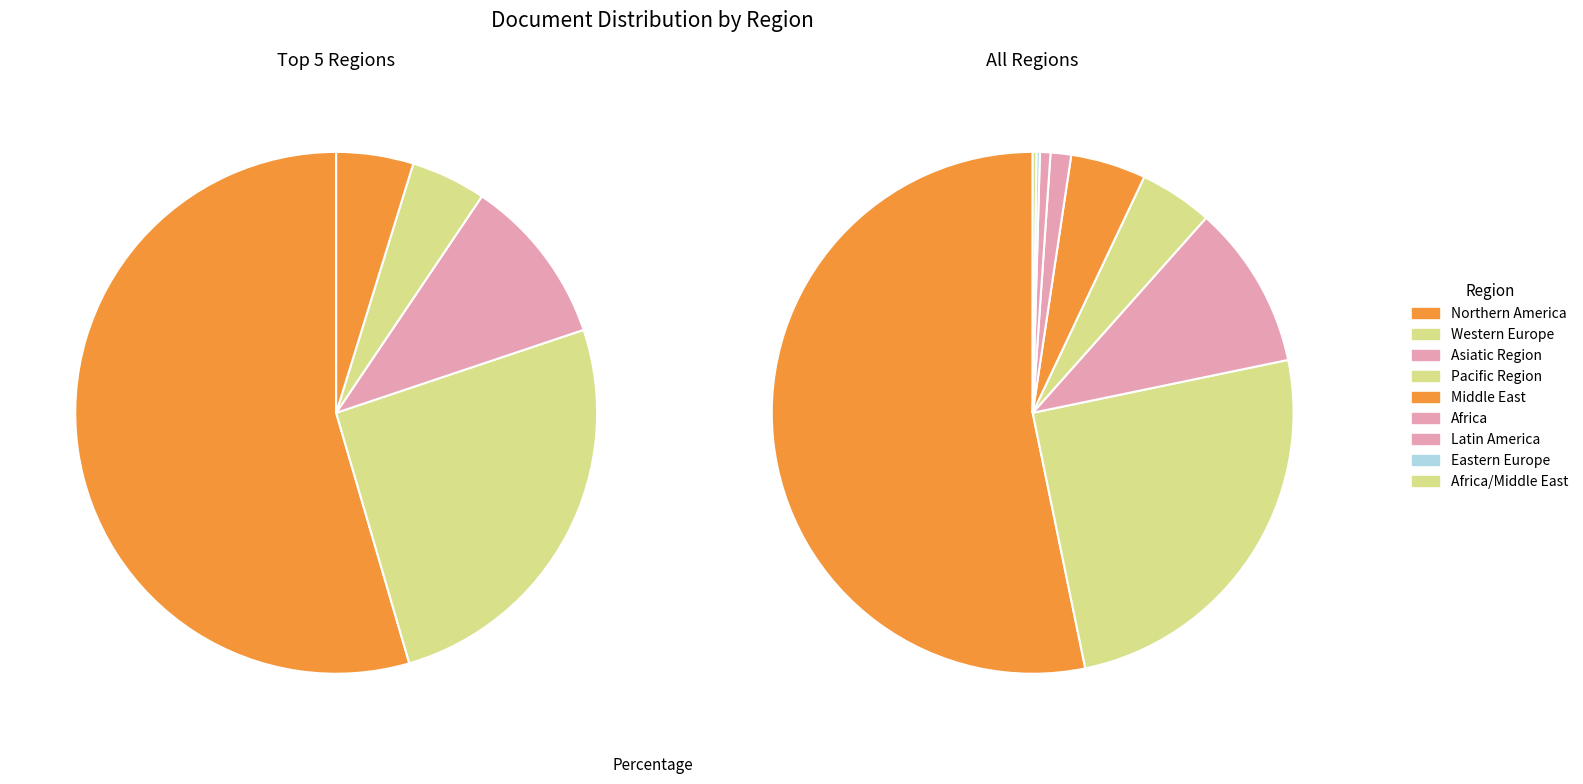

How many slices are in this pie chart?

9